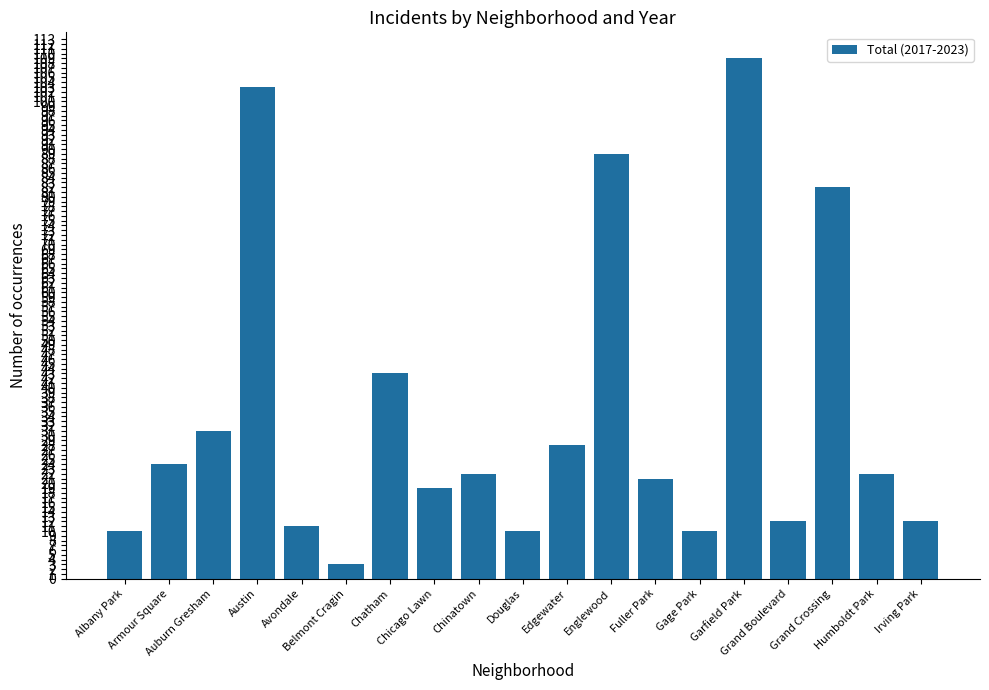

What is the difference between the maximum and second lowest values?

99